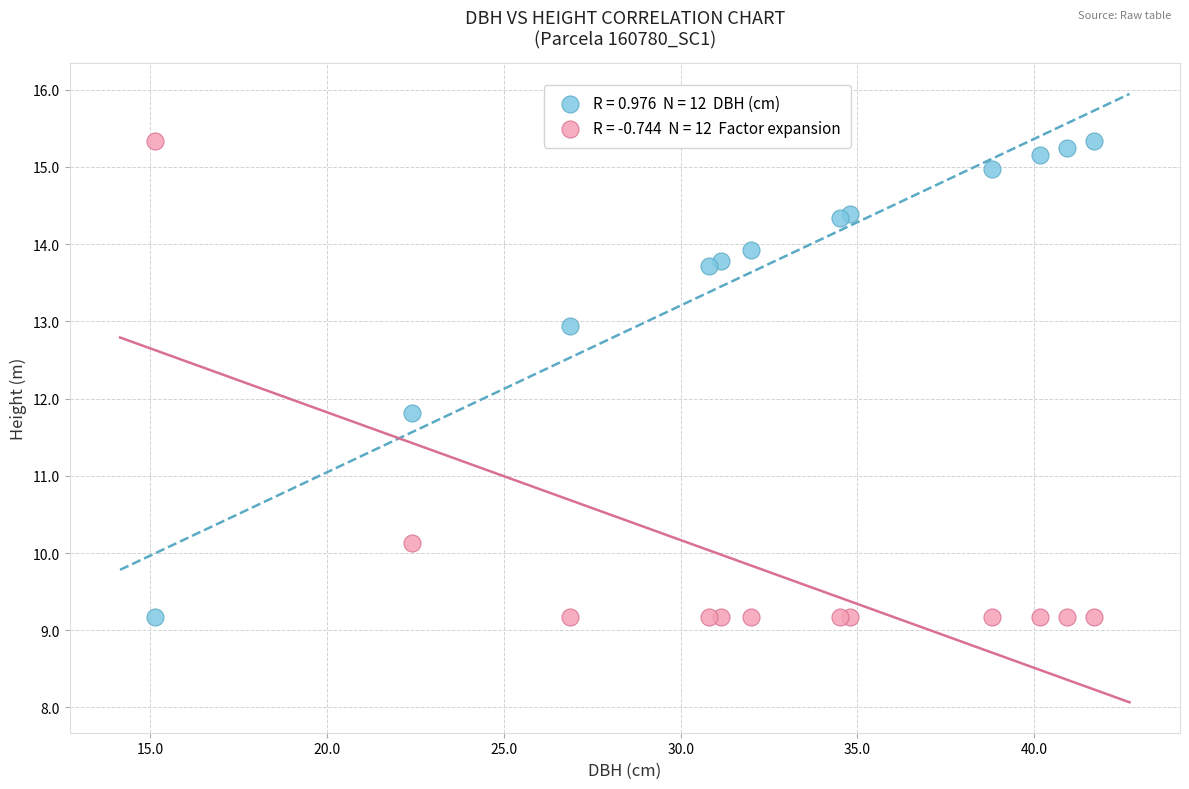

Across all series, what Y value is closest to 12?

11.8